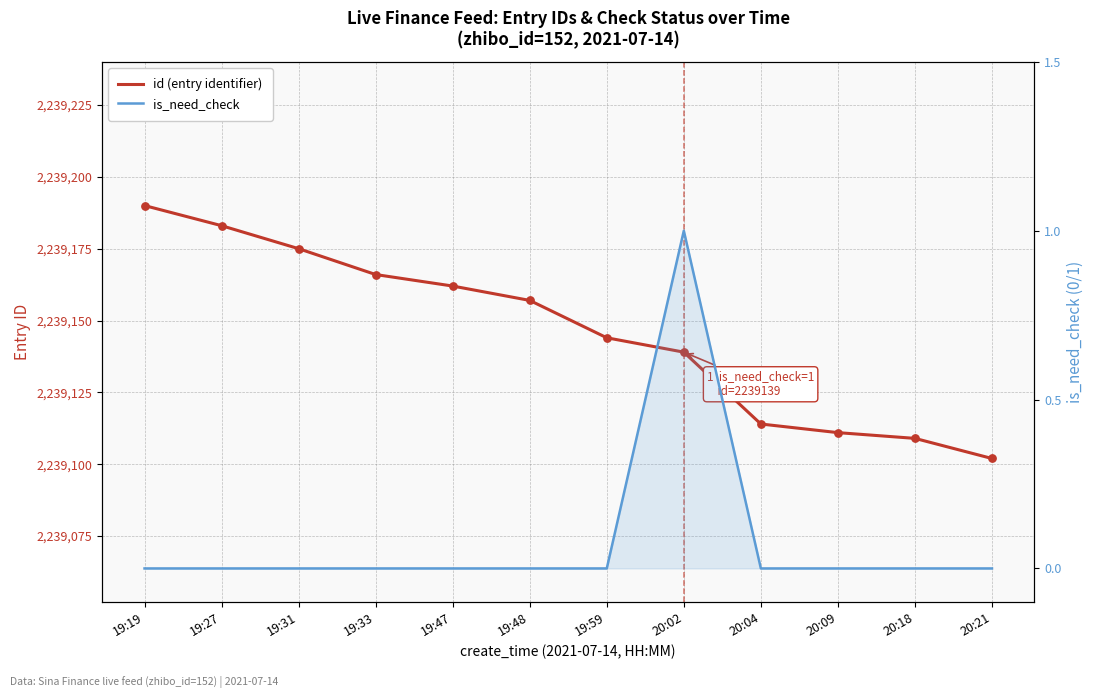

What is the total value across all series at 19:27?

2239183